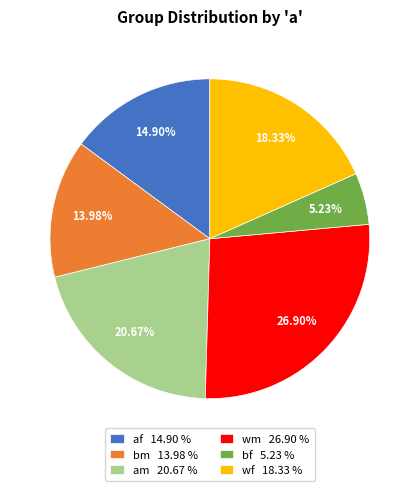

What percentage is NOT represented by bm?

86.0%